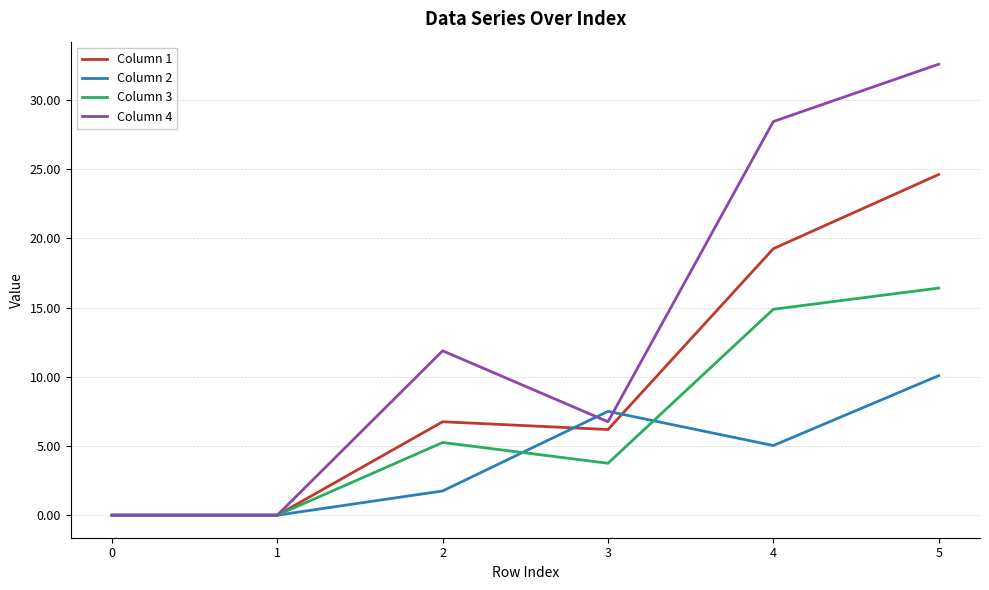

What is the difference between the Column 3 values at 3 and 2?

1.5